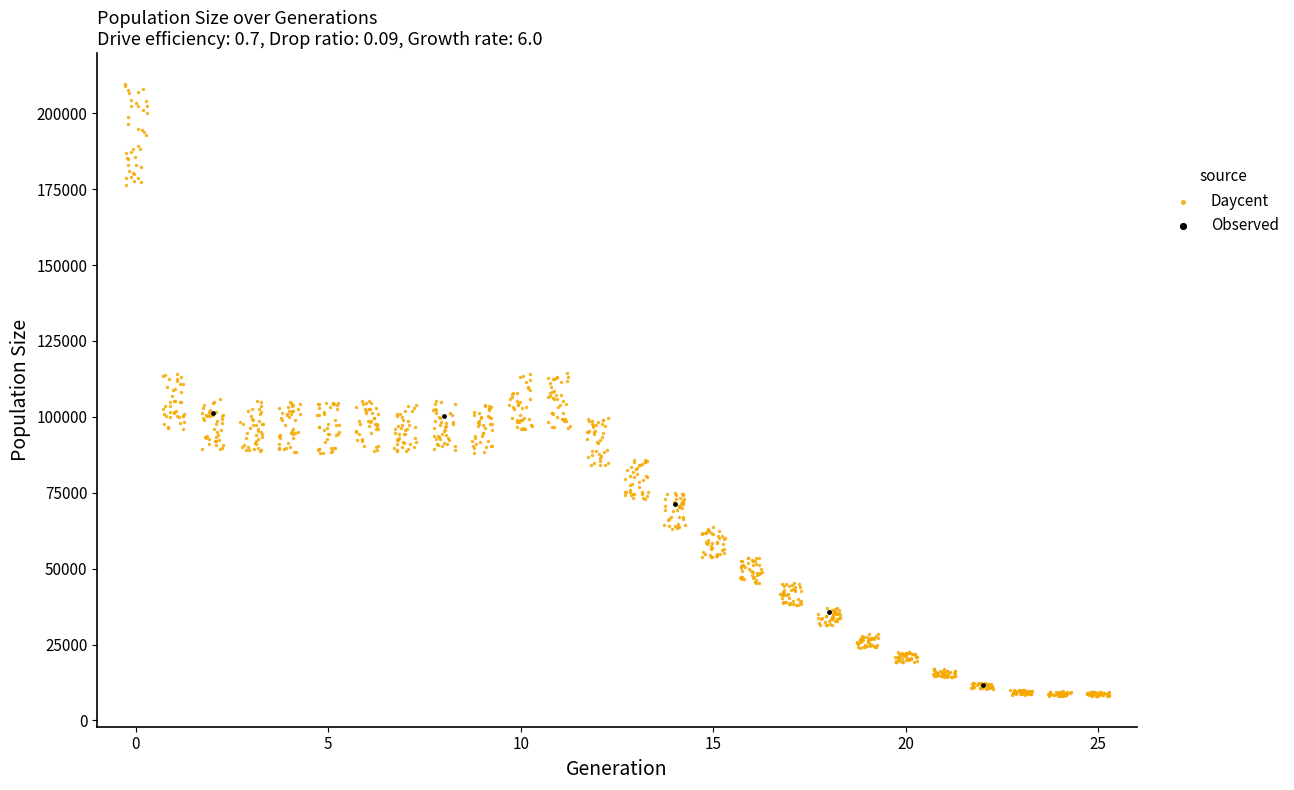

Which series has the largest Y range (max minus min)?

Daycent